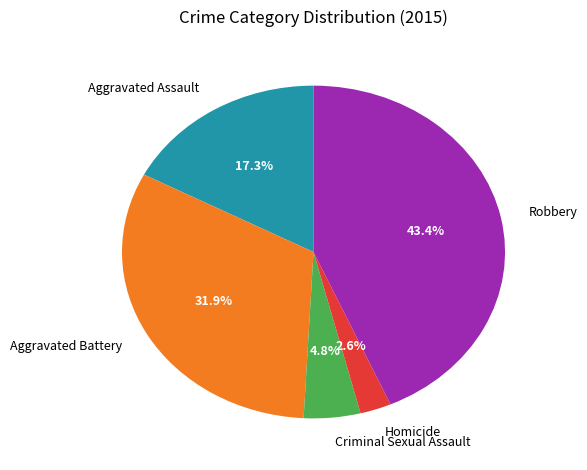

To the nearest percent, what percentage of the pie is Robbery?

43%